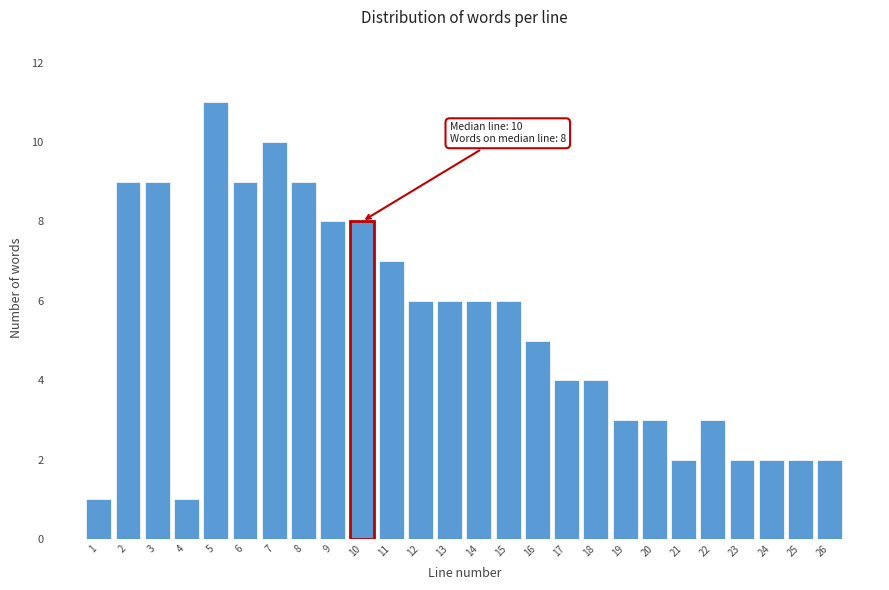

Reading left to right, what are all the values shown in this chart?

1	9	9	1	11	9	10	9	8	8	7	6	6	6	6	5	4	4	3	3	2	3	2	2	2	2